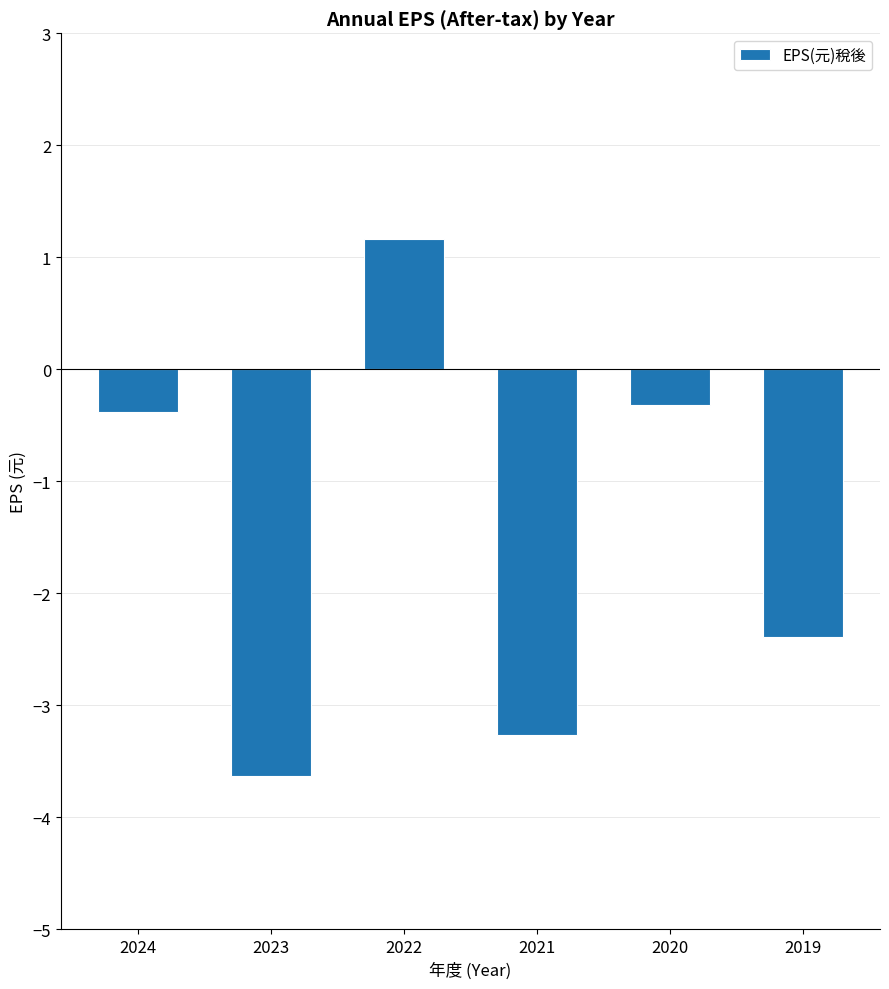

What is the difference between the maximum and second lowest values?

4.4